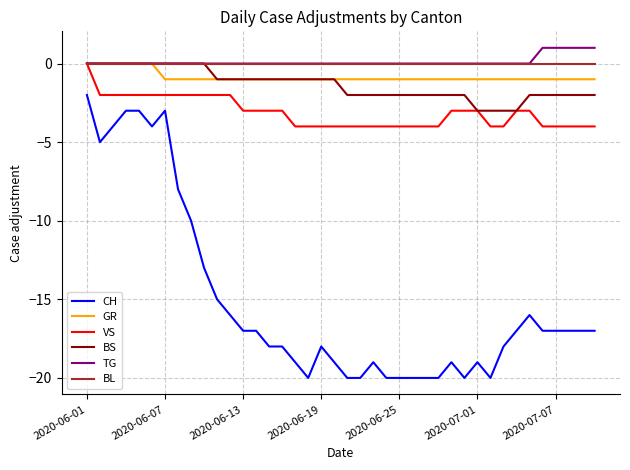

True or false: TG and CH intersect in this chart.

False